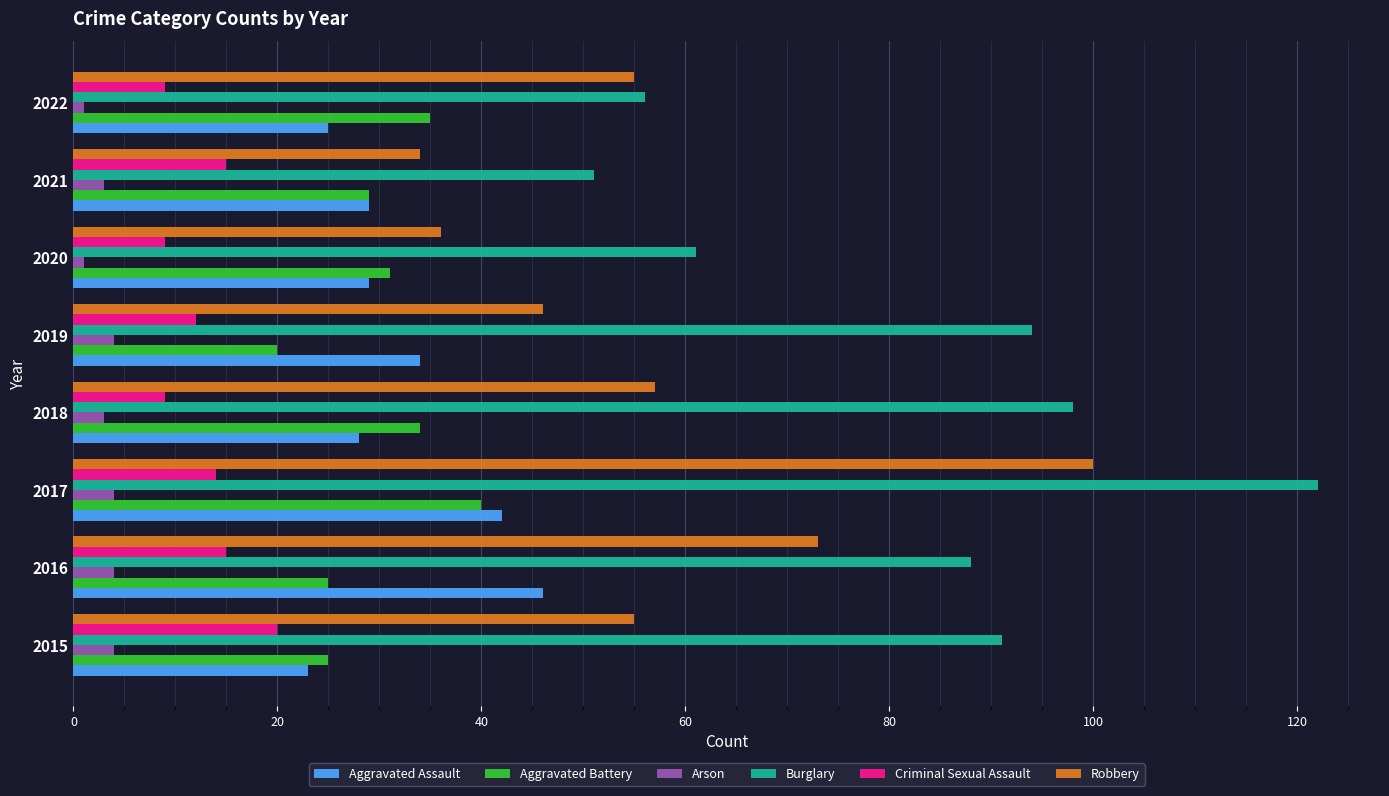

How many series are shown in this chart?

6